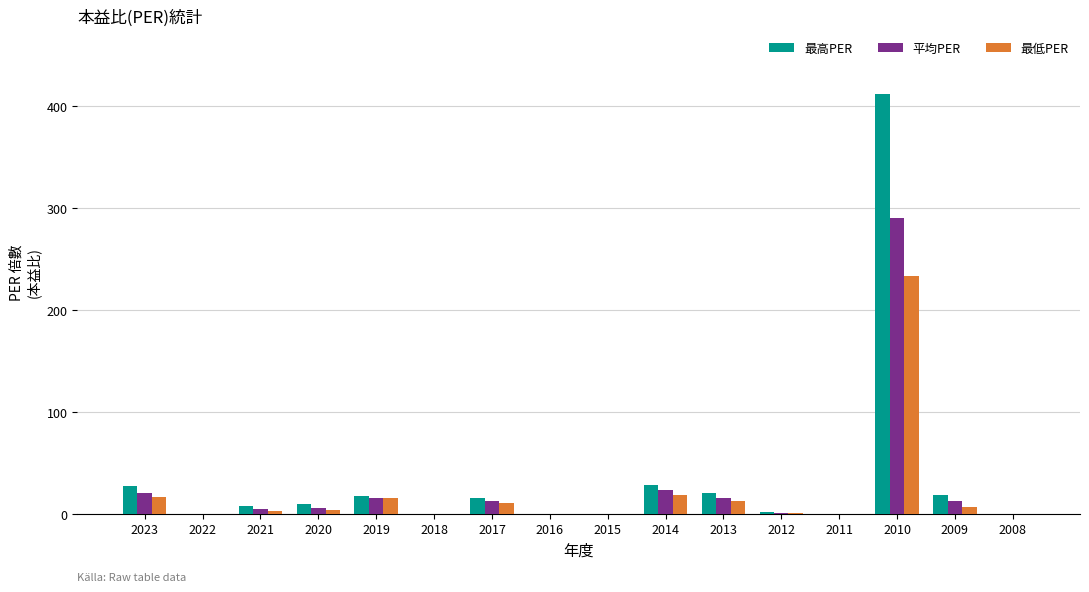

Which series changed the most between 2020 and 2013?

最高PER